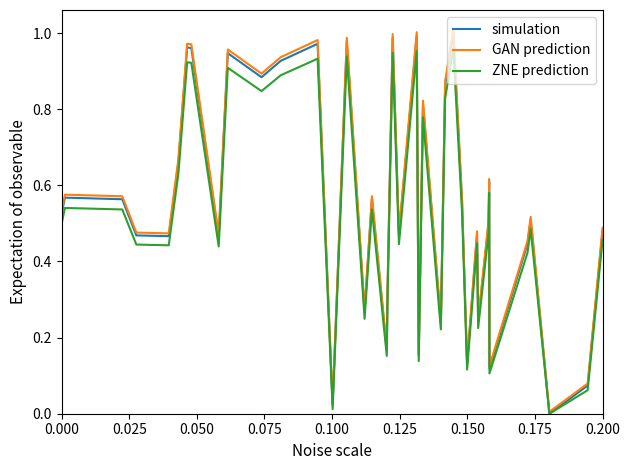

Which series has the widest spread of values?

GAN prediction